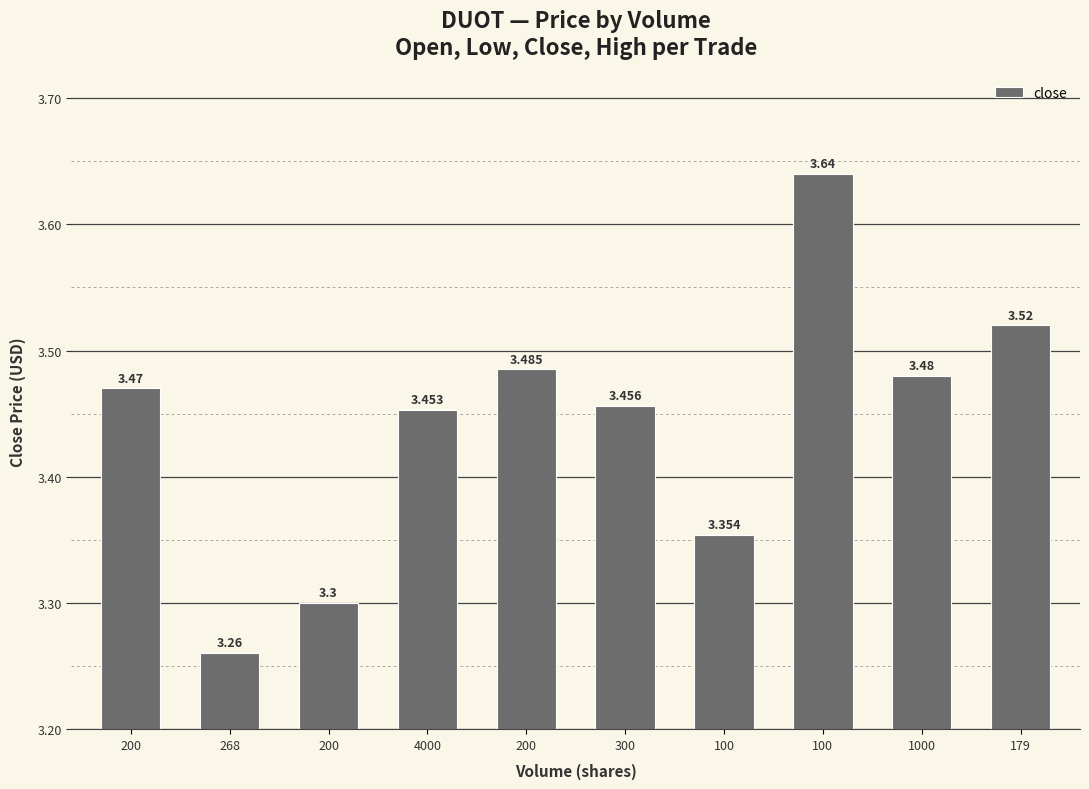

Does the chart contain any negative values?

No